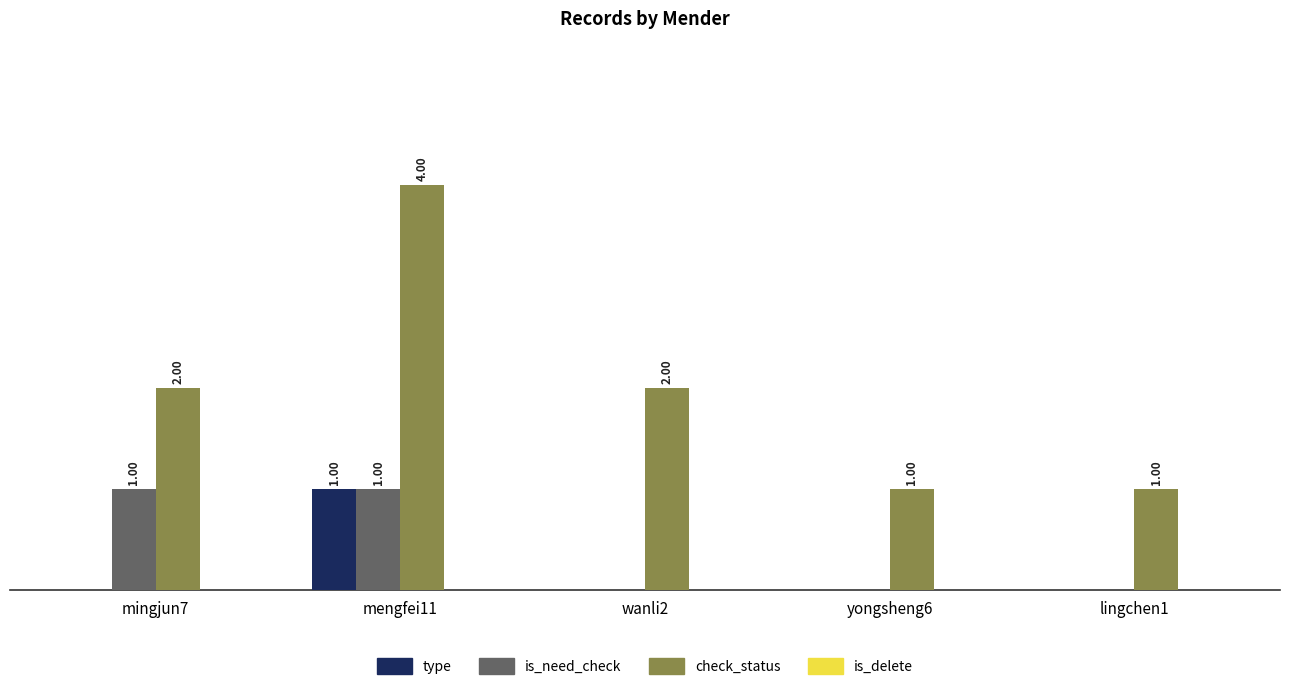

Which series has the largest total across all categories?

check_status